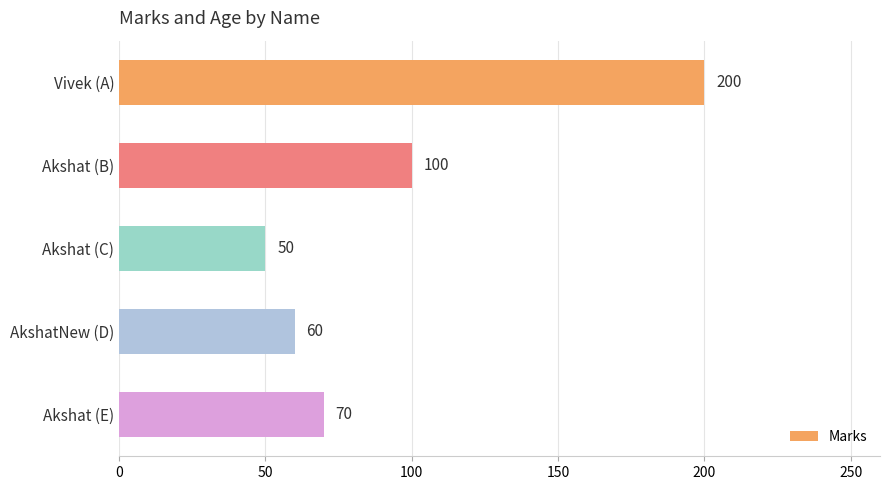

Rank the categories by value from lowest to highest.

Akshat (C), AkshatNew (D), Akshat (E), Akshat (B), Vivek (A)